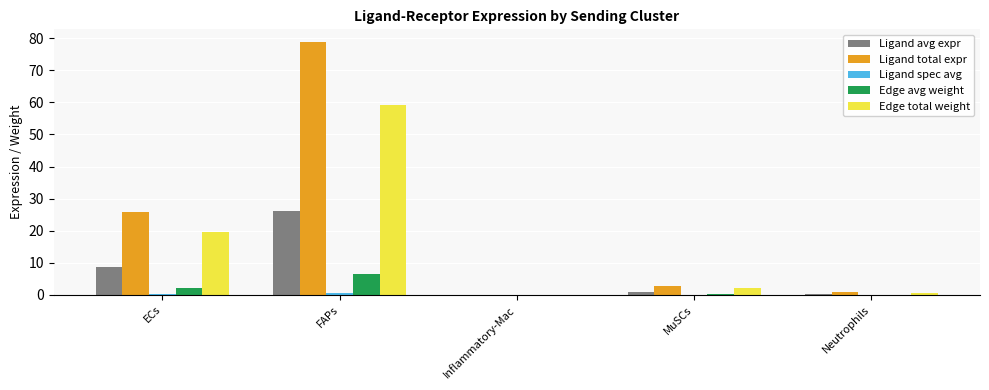

Is the value of Edge avg weight at Inflammatory-Mac greater than the value of Edge total weight at FAPs?

No